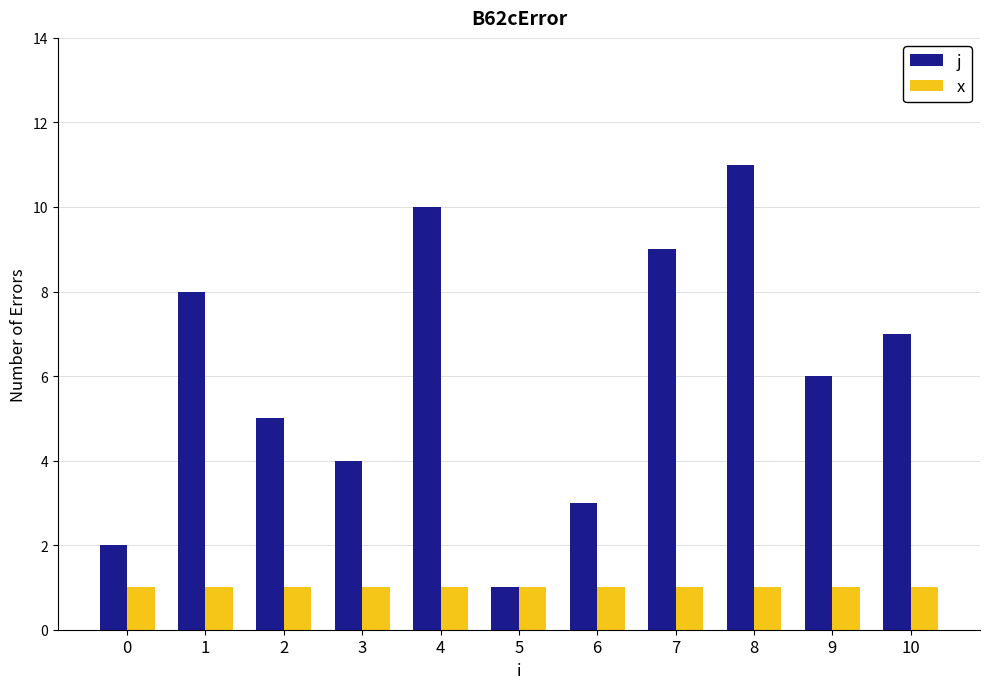

What is the minimum value shown in the chart?

1